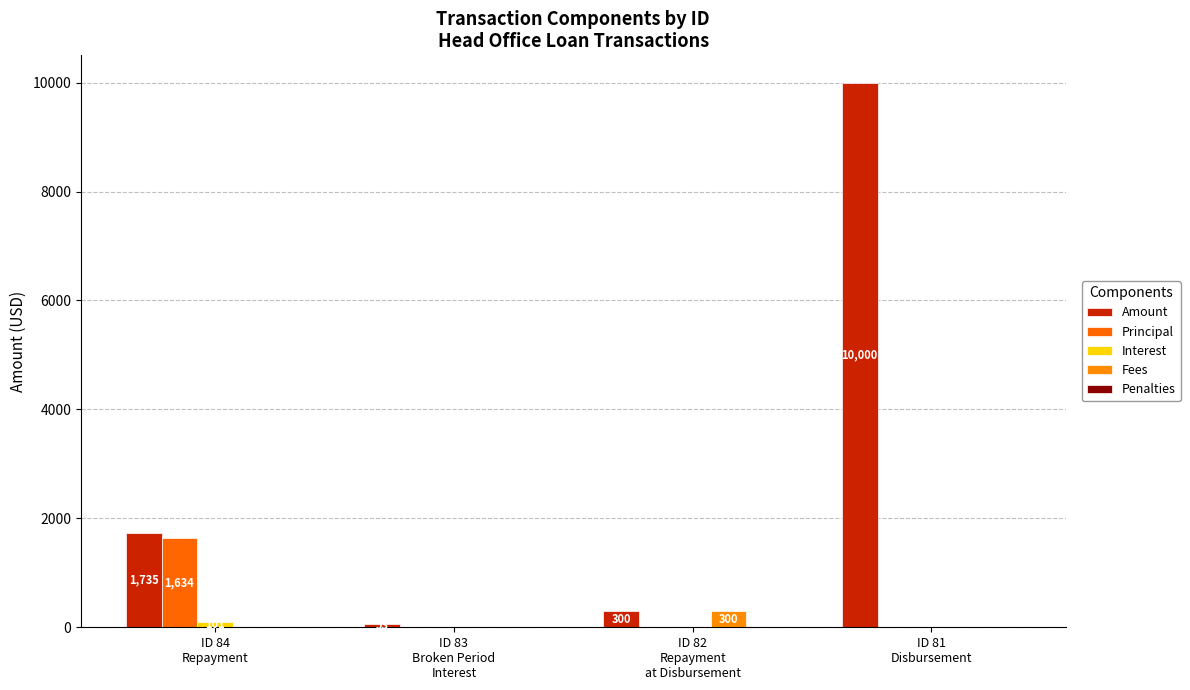

Is the value of Amount at ID 81
Disbursement greater than the value of Principal at ID 84
Repayment?

Yes